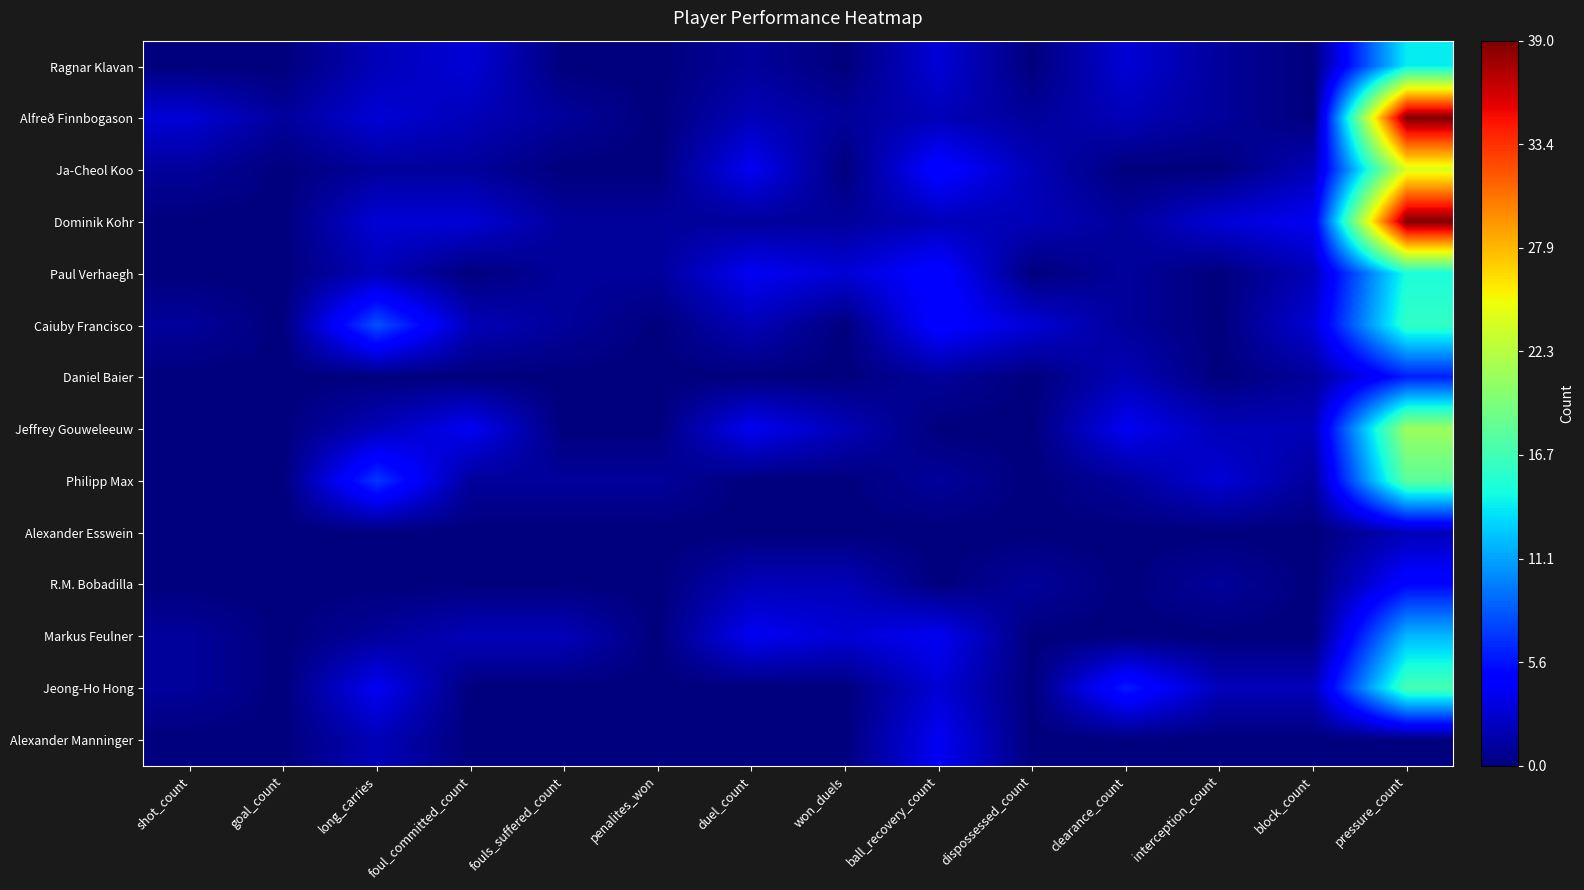

Reading right to left, what are all the values shown in this chart?

Ragnar Klavan: pressure_count=14	block_count=0	interception_count=1	clearance_count=3	dispossessed_count=0	ball_recovery_count=3	won_duels=0	duel_count=1	penalites_won=0	fouls_suffered_count=0	foul_committed_count=3	long_carries=2	goal_count=0	shot_count=0
Alfreð Finnbogason: pressure_count=39	block_count=0	interception_count=1	clearance_count=2	dispossessed_count=1	ball_recovery_count=2	won_duels=1	duel_count=2	penalites_won=0	fouls_suffered_count=1	foul_committed_count=2	long_carries=3	goal_count=1	shot_count=3
Ja-Cheol Koo: pressure_count=24	block_count=2	interception_count=0	clearance_count=0	dispossessed_count=2	ball_recovery_count=5	won_duels=0	duel_count=4	penalites_won=0	fouls_suffered_count=0	foul_committed_count=1	long_carries=1	goal_count=0	shot_count=1
Dominik Kohr: pressure_count=39	block_count=4	interception_count=3	clearance_count=1	dispossessed_count=2	ball_recovery_count=2	won_duels=1	duel_count=1	penalites_won=1	fouls_suffered_count=1	foul_committed_count=3	long_carries=3	goal_count=0	shot_count=0
Paul Verhaegh: pressure_count=15	block_count=2	interception_count=0	clearance_count=1	dispossessed_count=0	ball_recovery_count=5	won_duels=3	duel_count=4	penalites_won=1	fouls_suffered_count=1	foul_committed_count=0	long_carries=2	goal_count=0	shot_count=0
Caiuby Francisco: pressure_count=16	block_count=3	interception_count=0	clearance_count=1	dispossessed_count=3	ball_recovery_count=5	won_duels=0	duel_count=2	penalites_won=0	fouls_suffered_count=1	foul_committed_count=2	long_carries=8	goal_count=0	shot_count=1
Daniel Baier: pressure_count=6	block_count=1	interception_count=0	clearance_count=2	dispossessed_count=0	ball_recovery_count=1	won_duels=0	duel_count=0	penalites_won=0	fouls_suffered_count=0	foul_committed_count=0	long_carries=0	goal_count=0	shot_count=0
Jeffrey Gouweleeuw: pressure_count=21	block_count=2	interception_count=2	clearance_count=4	dispossessed_count=0	ball_recovery_count=0	won_duels=2	duel_count=4	penalites_won=0	fouls_suffered_count=0	foul_committed_count=4	long_carries=2	goal_count=0	shot_count=0
Philipp Max: pressure_count=18	block_count=1	interception_count=3	clearance_count=1	dispossessed_count=0	ball_recovery_count=1	won_duels=0	duel_count=0	penalites_won=1	fouls_suffered_count=1	foul_committed_count=1	long_carries=7	goal_count=0	shot_count=0
Alexander Esswein: pressure_count=2	block_count=0	interception_count=0	clearance_count=0	dispossessed_count=0	ball_recovery_count=0	won_duels=0	duel_count=0	penalites_won=0	fouls_suffered_count=0	foul_committed_count=0	long_carries=0	goal_count=0	shot_count=0
R.M. Bobadilla: pressure_count=5	block_count=0	interception_count=1	clearance_count=0	dispossessed_count=1	ball_recovery_count=0	won_duels=2	duel_count=2	penalites_won=0	fouls_suffered_count=0	foul_committed_count=0	long_carries=0	goal_count=0	shot_count=0
Markus Feulner: pressure_count=12	block_count=0	interception_count=0	clearance_count=0	dispossessed_count=0	ball_recovery_count=4	won_duels=3	duel_count=4	penalites_won=0	fouls_suffered_count=2	foul_committed_count=2	long_carries=1	goal_count=0	shot_count=1
Jeong-Ho Hong: pressure_count=17	block_count=2	interception_count=2	clearance_count=6	dispossessed_count=0	ball_recovery_count=3	won_duels=0	duel_count=0	penalites_won=0	fouls_suffered_count=0	foul_committed_count=0	long_carries=4	goal_count=0	shot_count=1
Alexander Manninger: pressure_count=0	block_count=0	interception_count=0	clearance_count=0	dispossessed_count=0	ball_recovery_count=4	won_duels=0	duel_count=0	penalites_won=0	fouls_suffered_count=0	foul_committed_count=0	long_carries=2	goal_count=0	shot_count=0